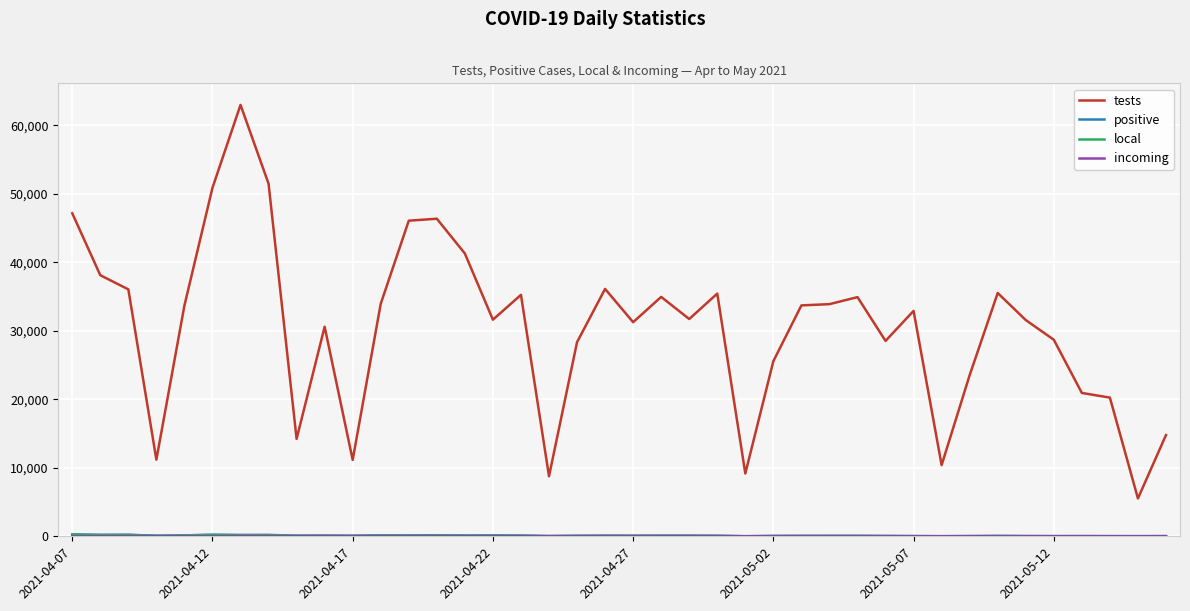

What is the maximum value for tests?

62974